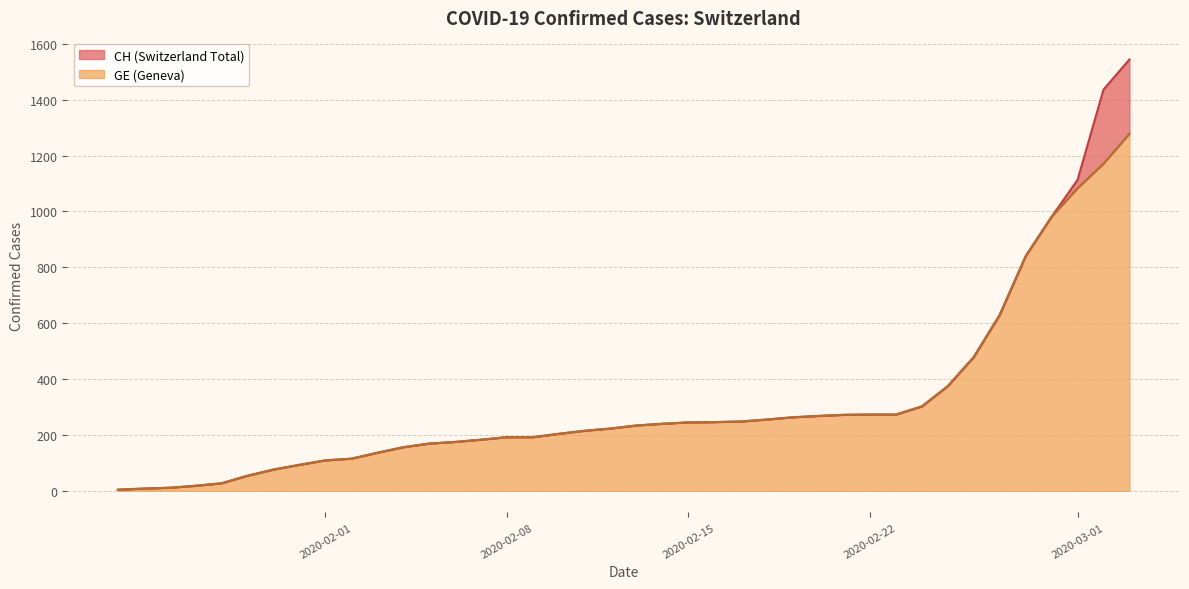

What is the greatest value displayed?

1544